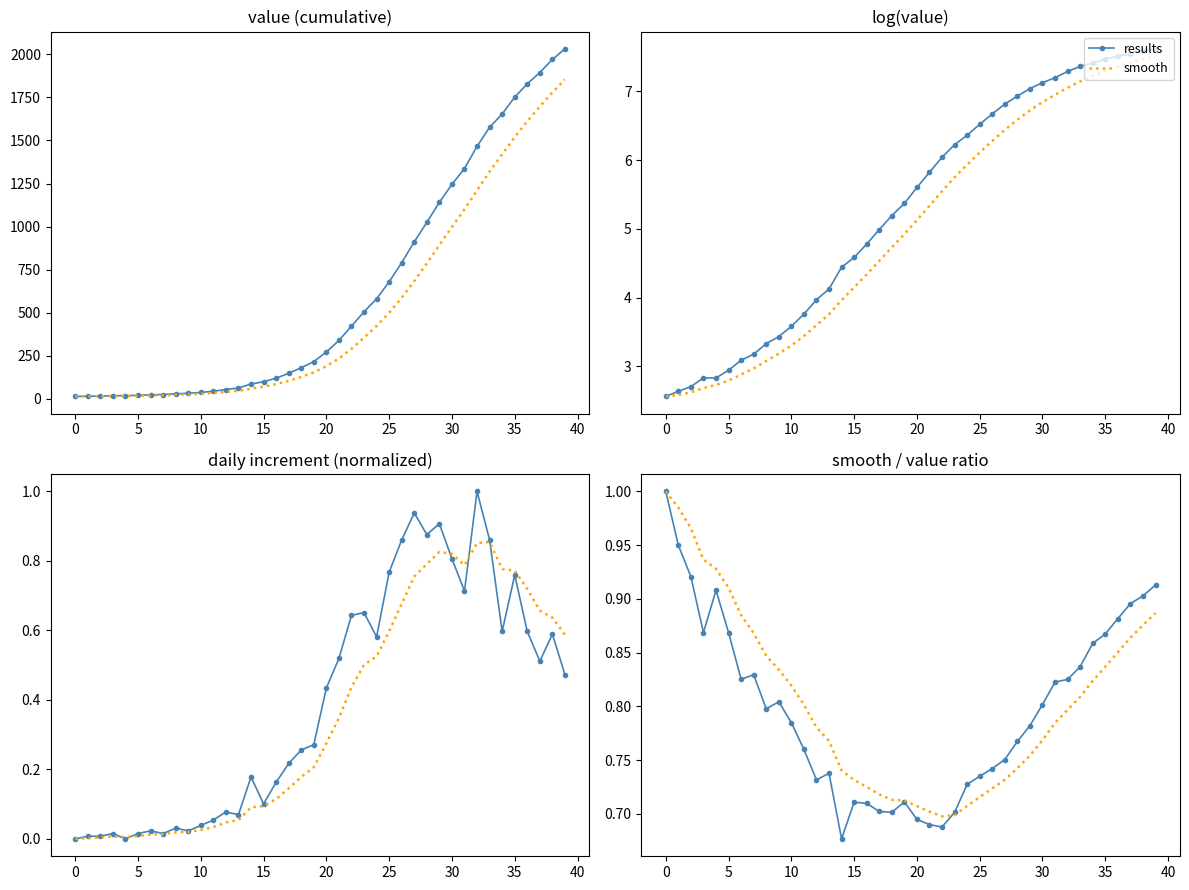

Which series has the largest range (max minus min)?

results